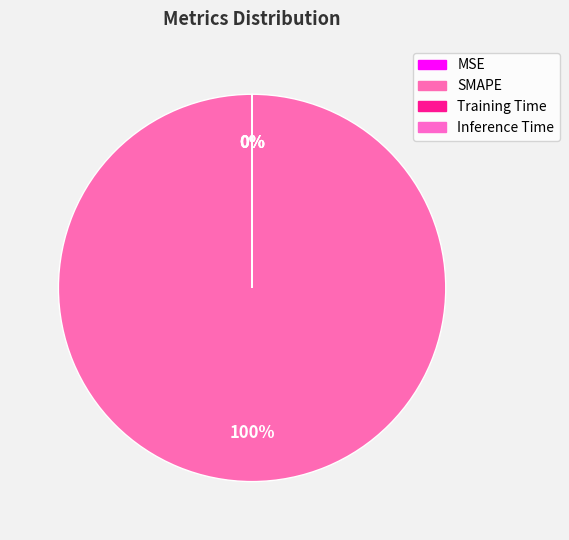

How many slices are in this pie chart?

4